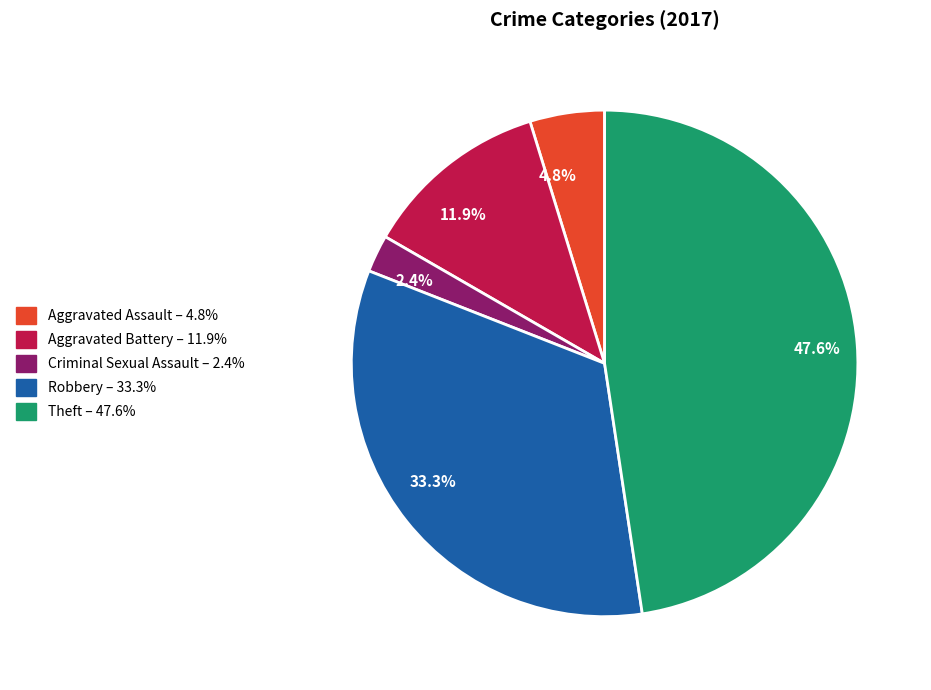

Is there a majority slice in this chart?

No